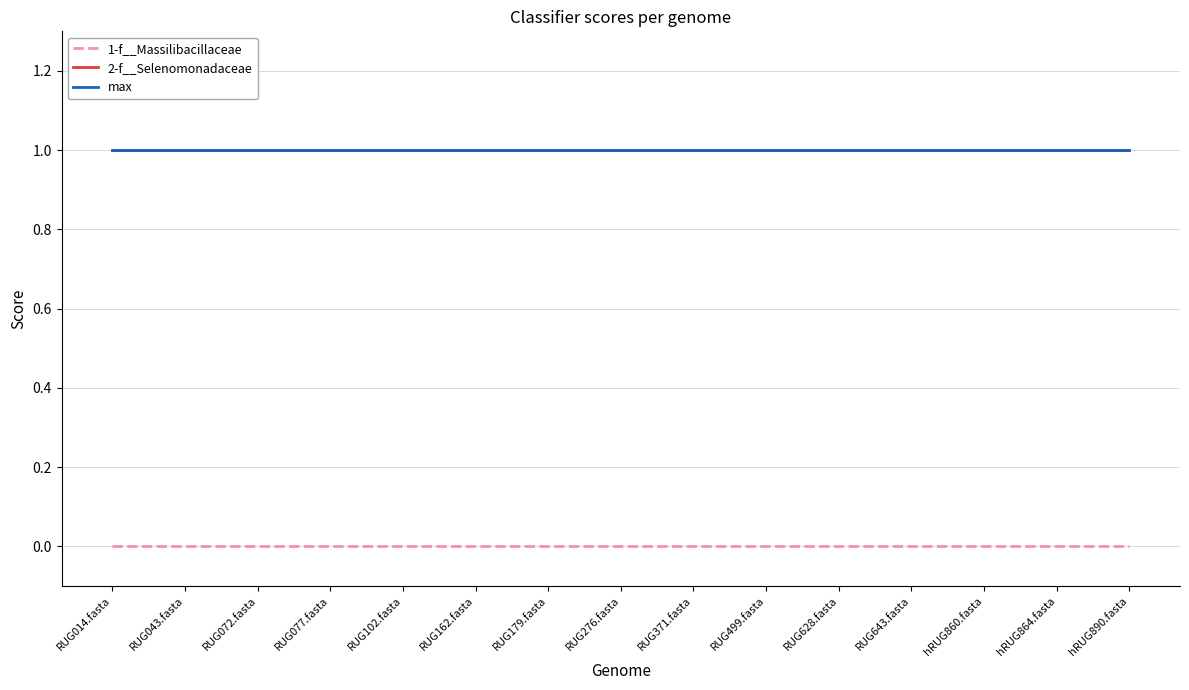

Is this an area chart (filled region under the line)?

No